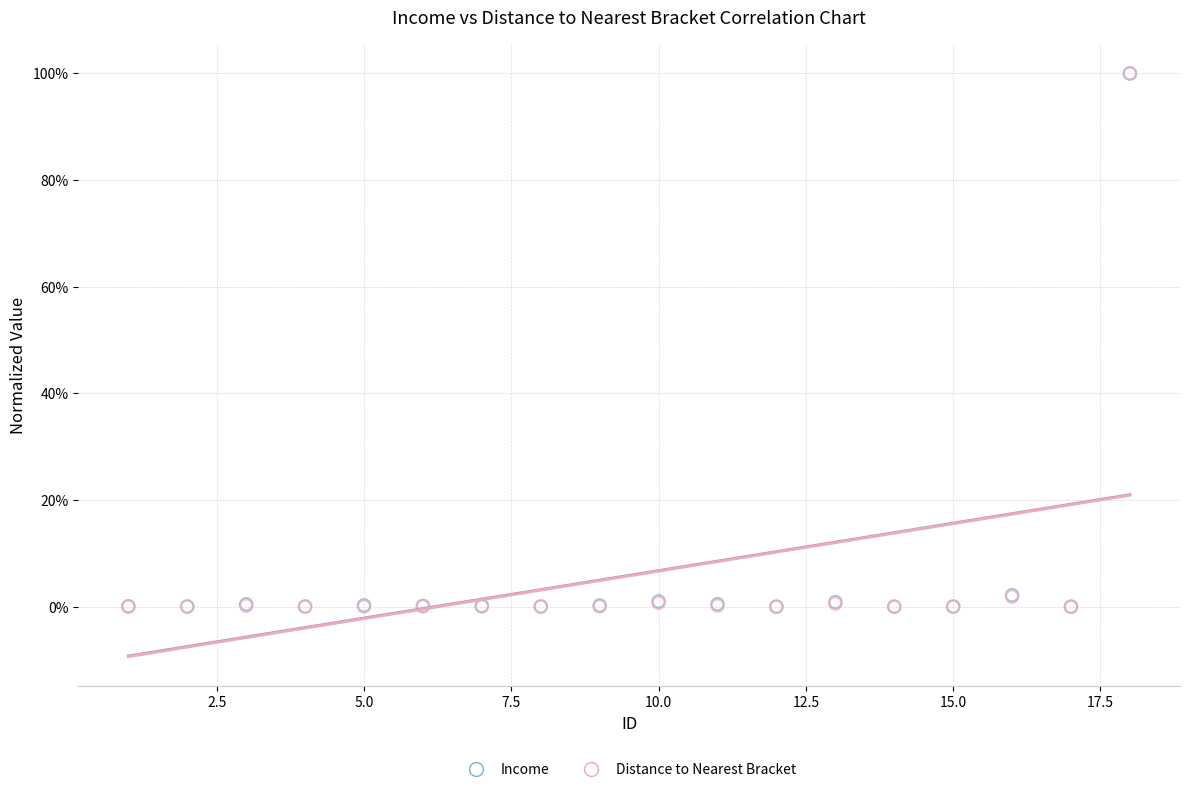

Which series has the largest Y range (max minus min)?

Income